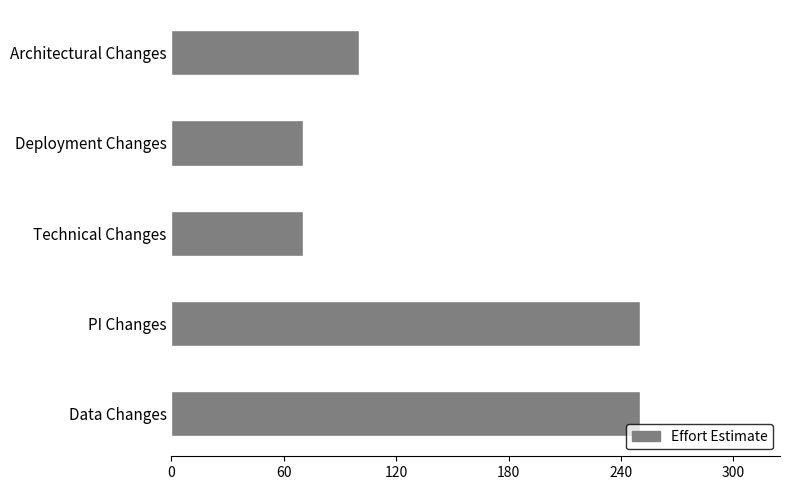

The value at Data Changes is 345. True or false?

False